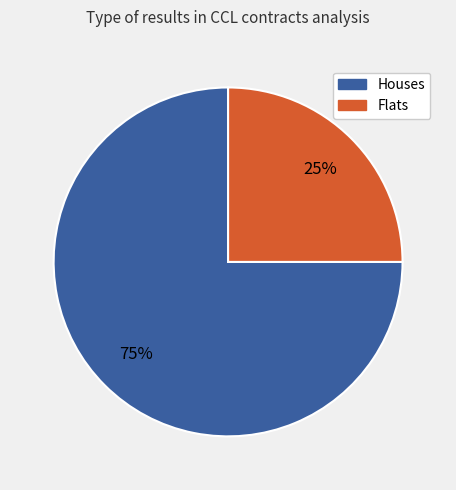

To the nearest percent, what is the average slice percentage?

50%